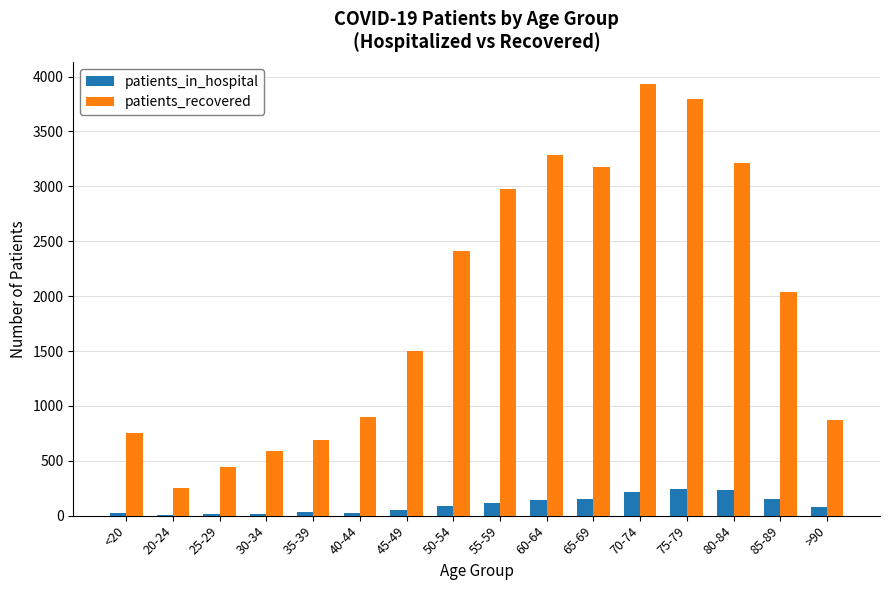

Which series has the largest total across all categories?

patients_recovered